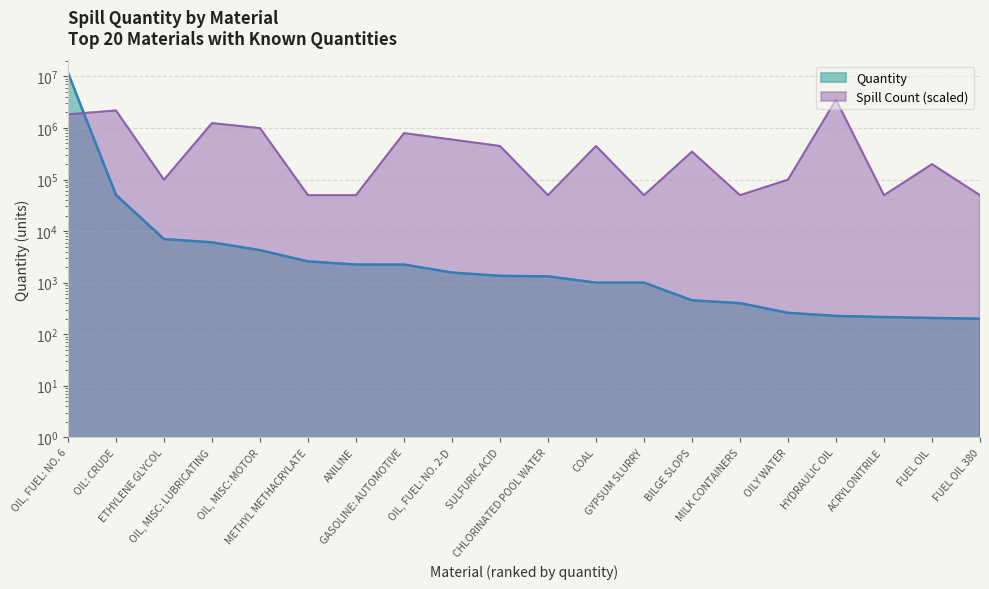

Reading left to right, transcribe all the data shown in this chart.

11760128.5	50199.5	7003.0	6056.6	4260.6	2583.0	2244.0	2243.0	1570.0	1354.1	1321.0	1000.0	1000.0	454.0	400.0	260.0	226.2	215.0	206.5	200.0